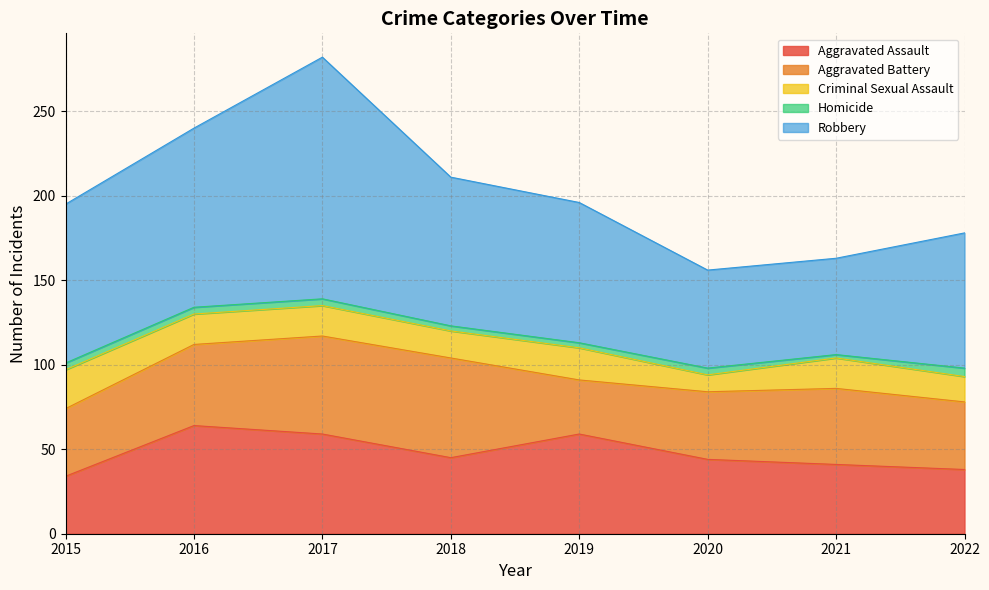

Which has a higher value, 2017 or 2016?

2016